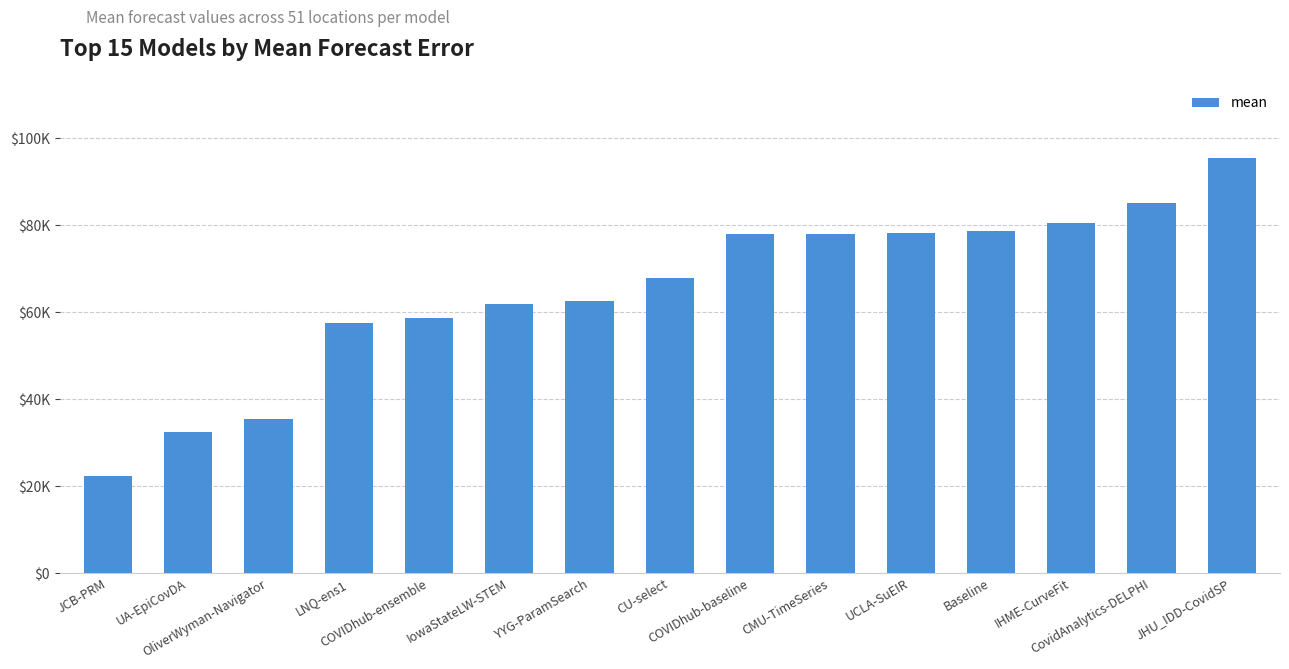

Does the chart contain any negative values?

No